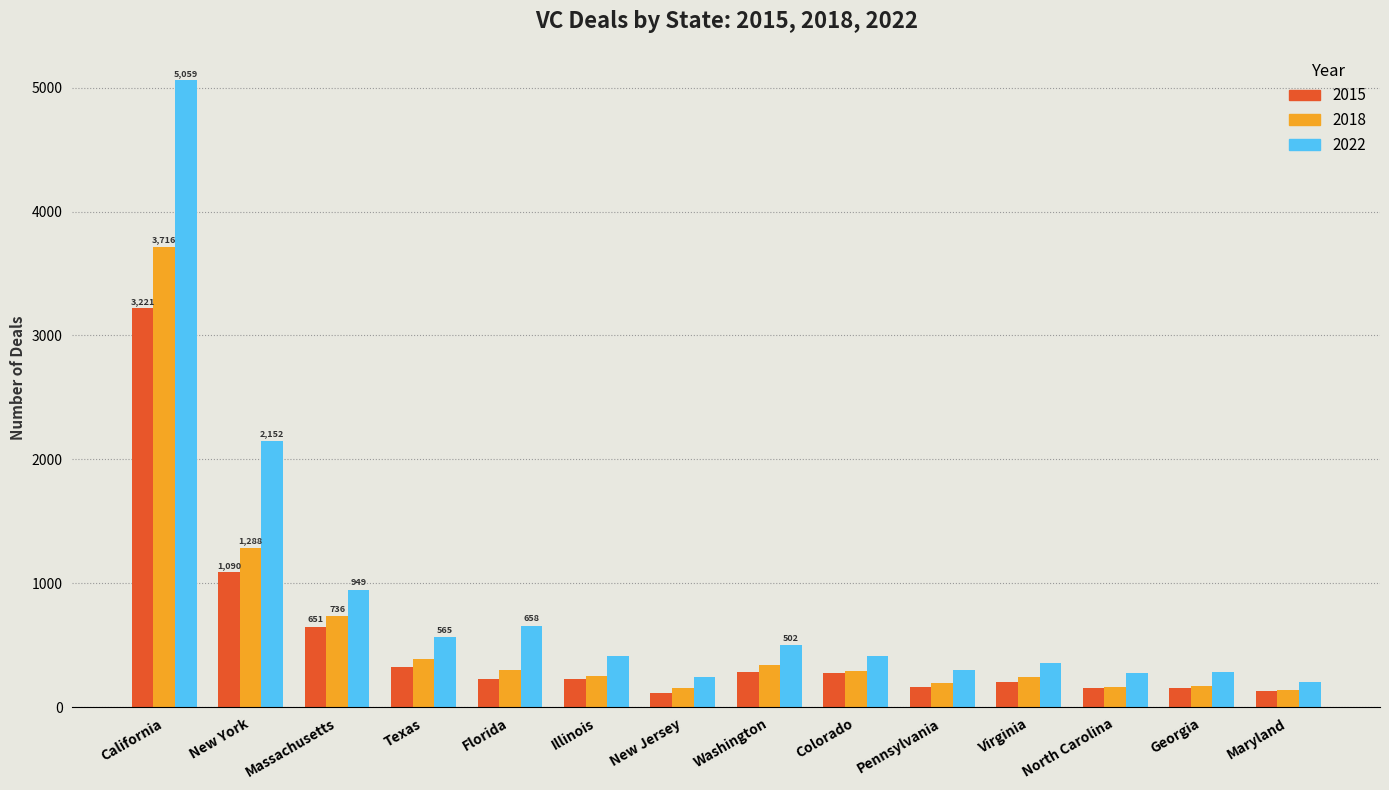

What is the total value across all series at Virginia?

815